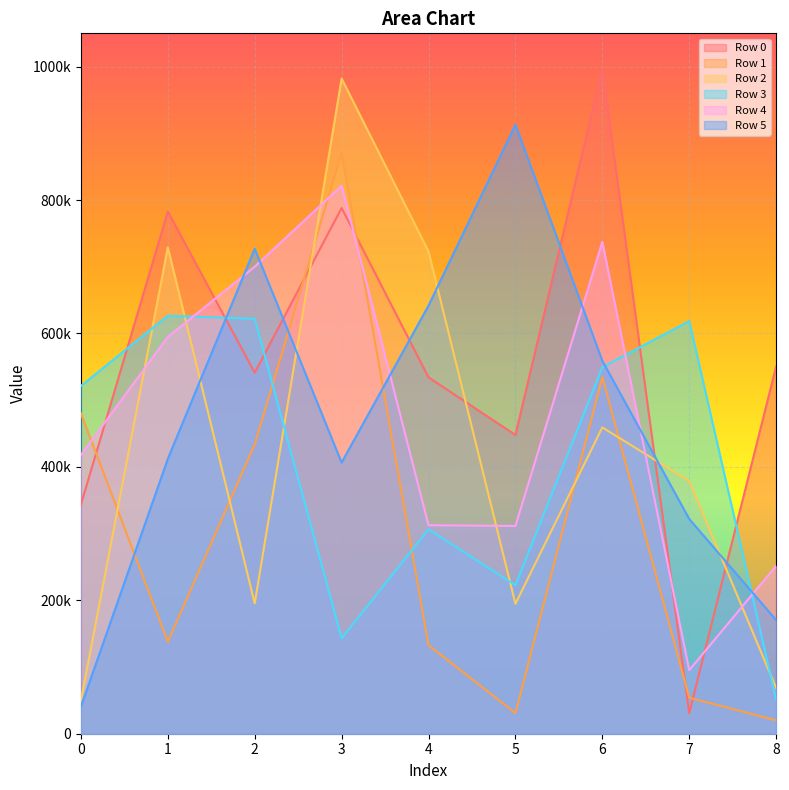

Between which two adjacent categories do Row 0 and Row 2 first intersect?

2 and 3